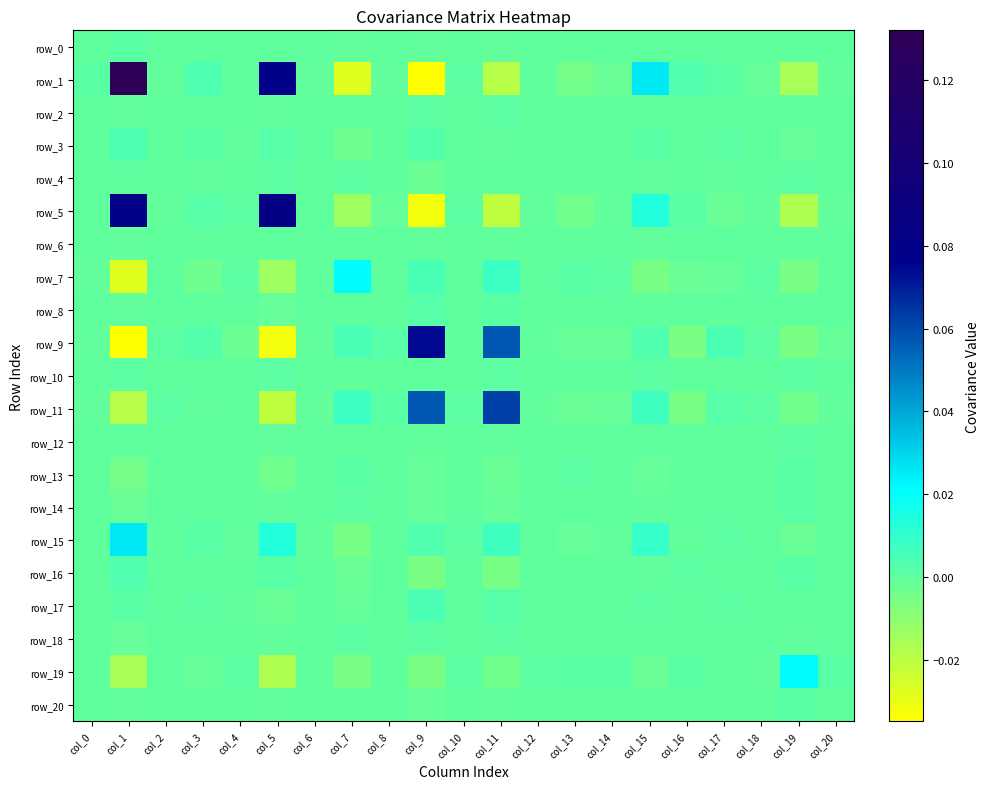

How many series are shown in this chart?

21